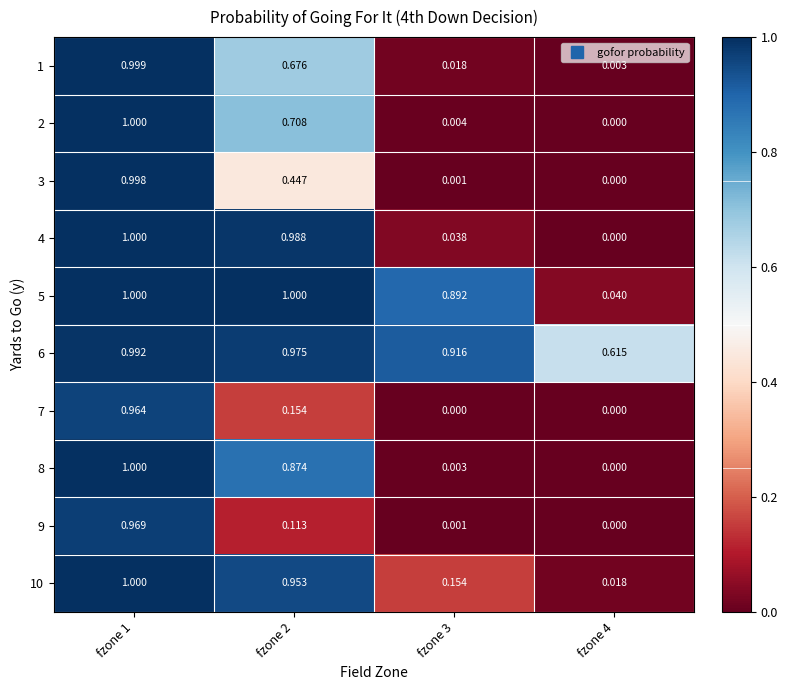

Which series has the largest total across all categories?

6